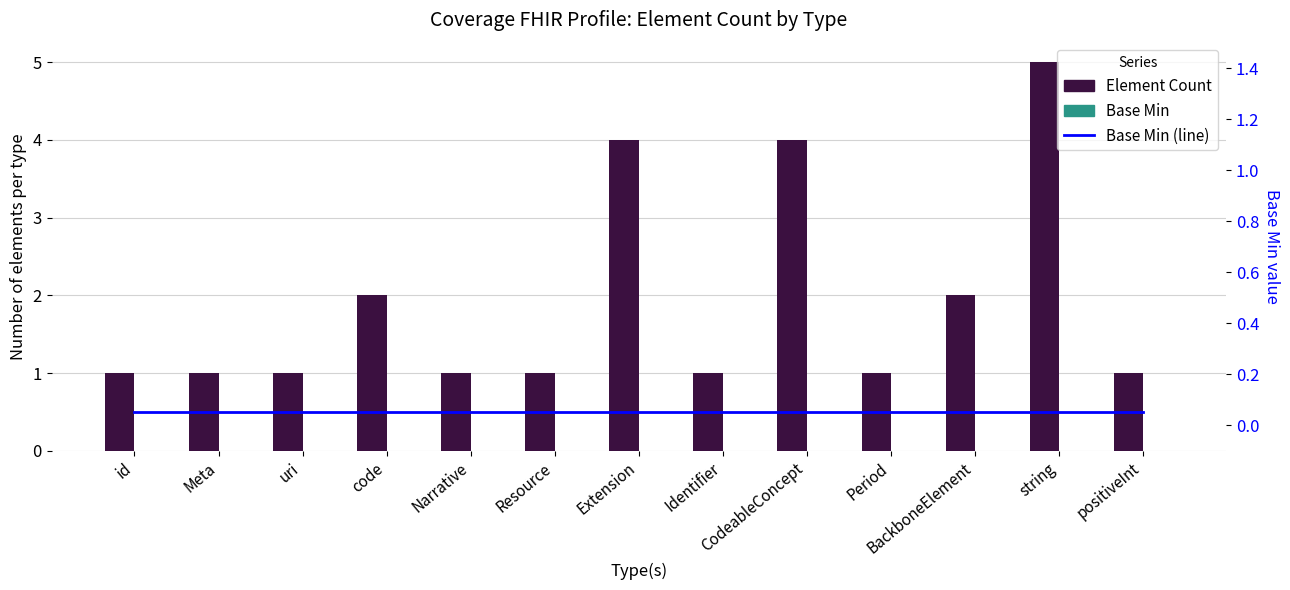

Does the chart contain any negative values?

No